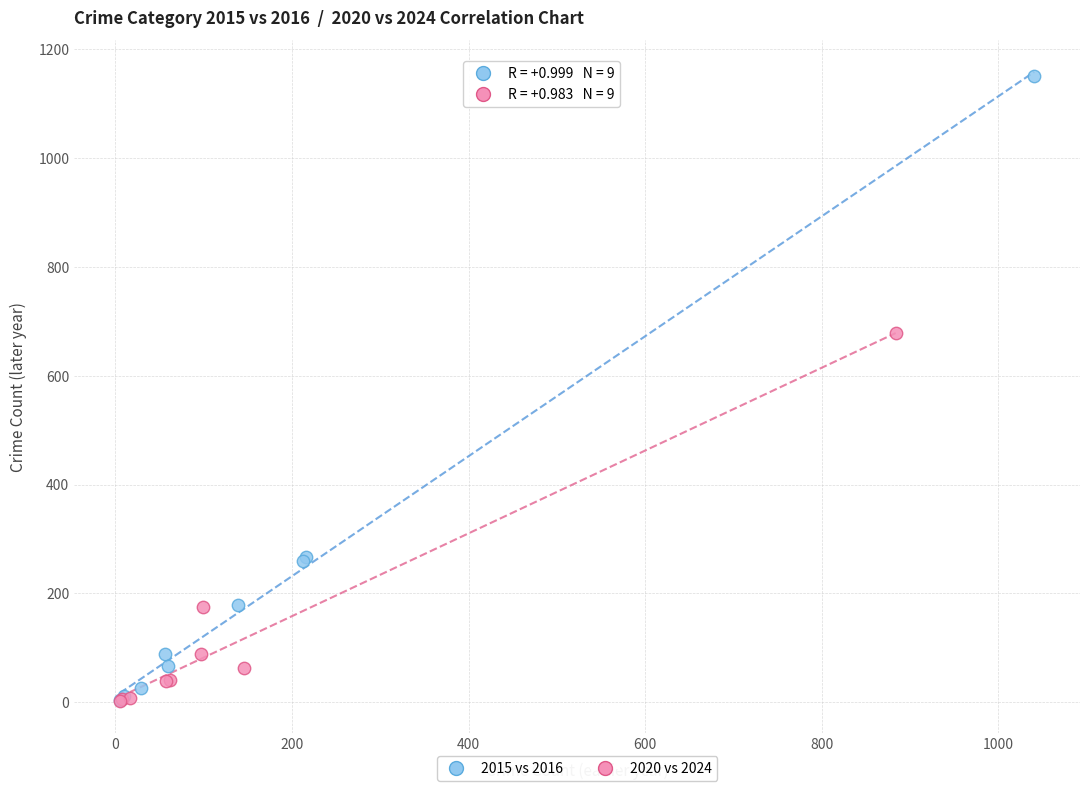

Which series has the widest spread of Y values?

2015 vs 2016